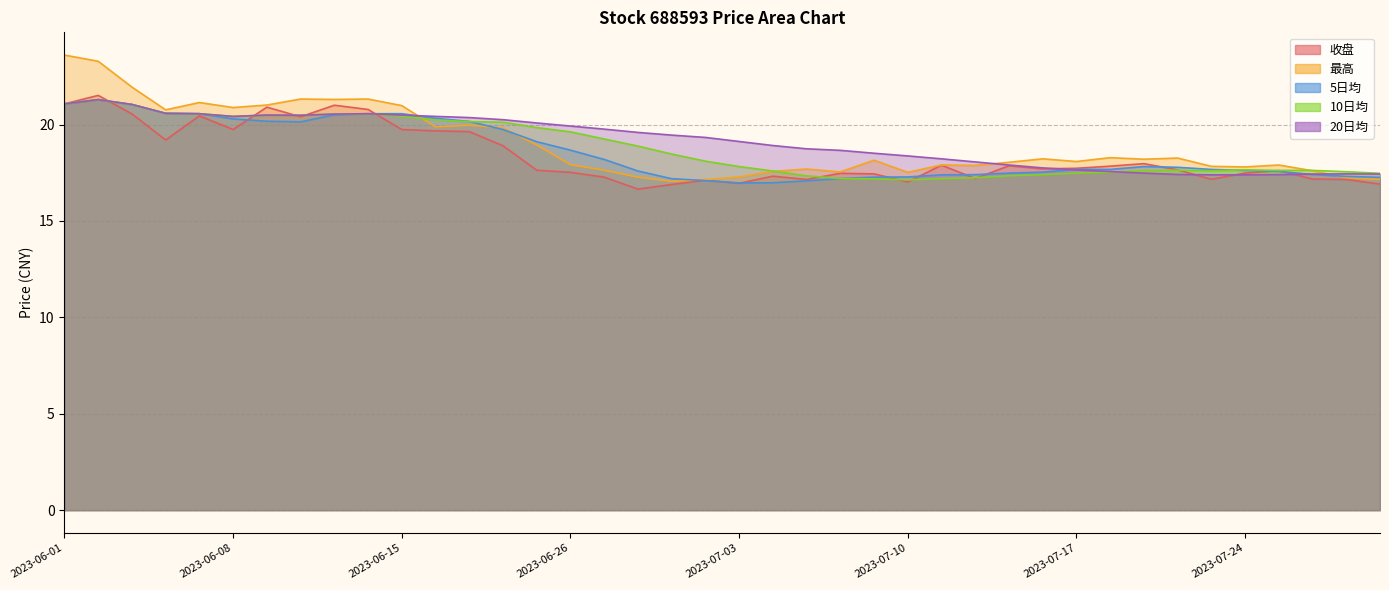

At which category does 20日均 reach its first local valley?

2023-06-08